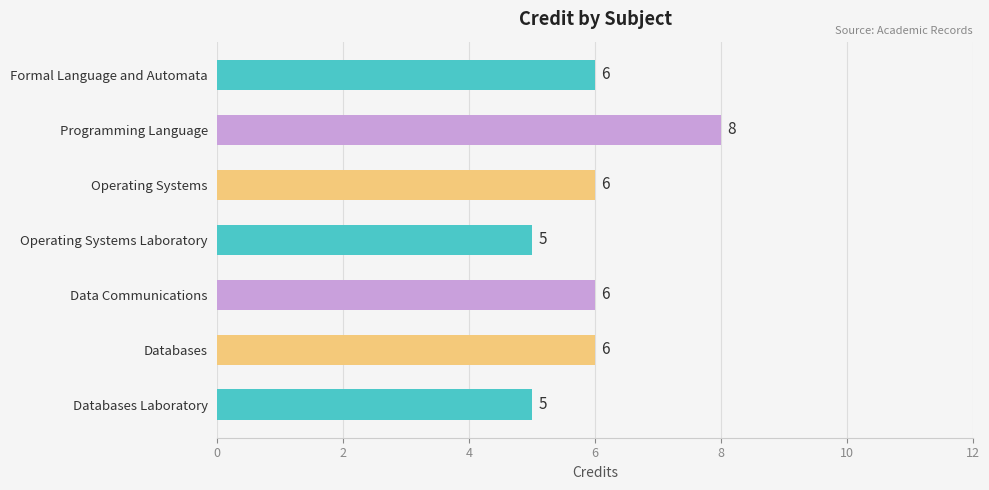

What is the value of the 6th bar from the top?

6